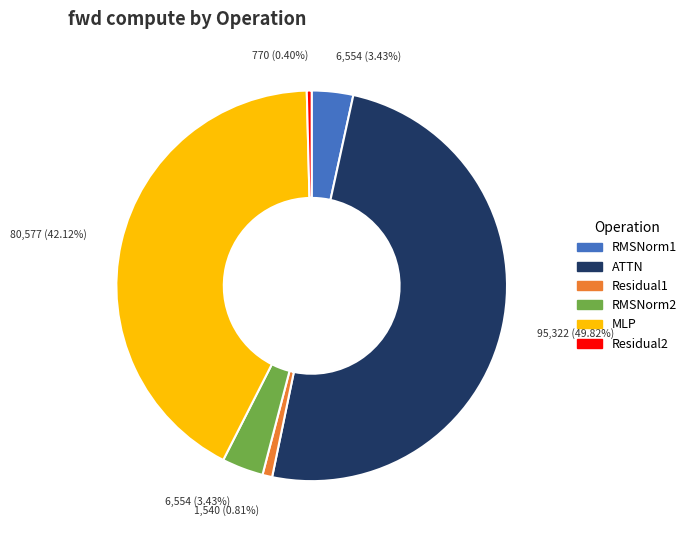

Which has a higher value, RMSNorm2 or ATTN?

ATTN